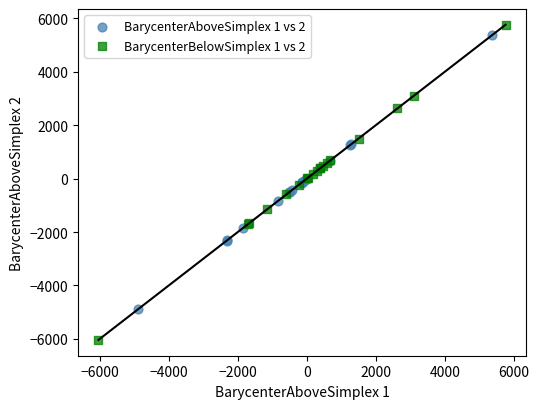

What are all the series names shown in the legend?

BarycenterAboveSimplex 1 vs 2, BarycenterBelowSimplex 1 vs 2